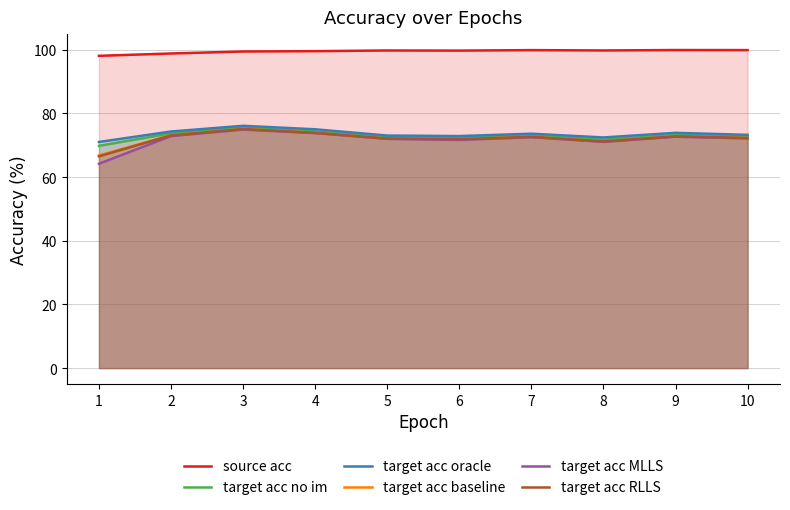

At which category does the chart reach its peak across all series?

9